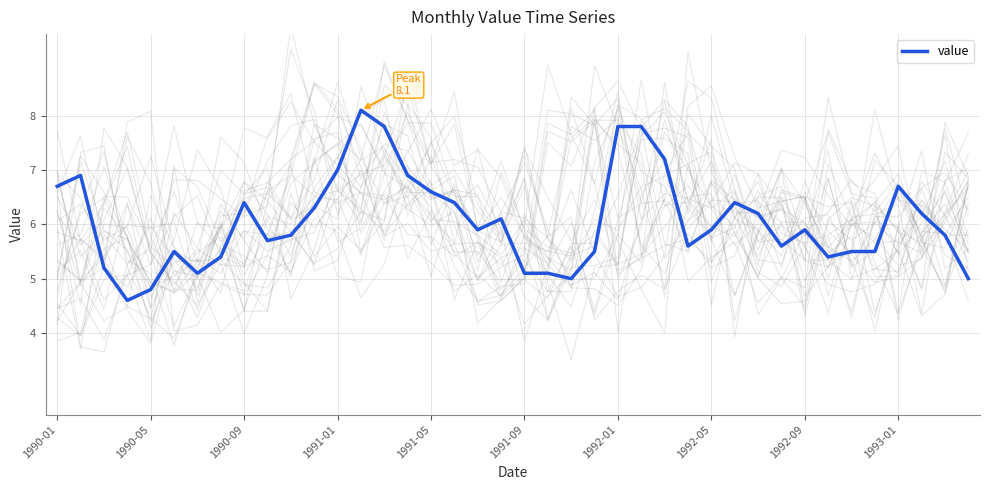

How many lines are shown in the chart?

1